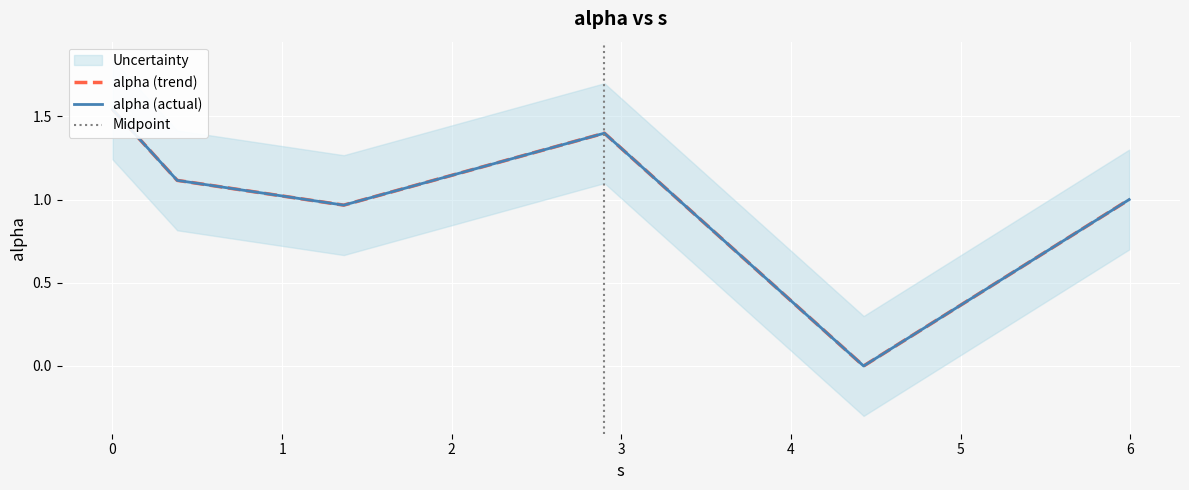

True or false: the data shows 1.6 at 0.38145441125435375.

False